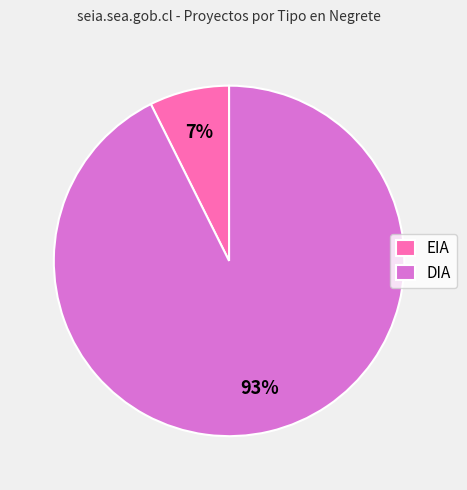

To the nearest percent, what is the combined percentage of DIA and EIA?

100%